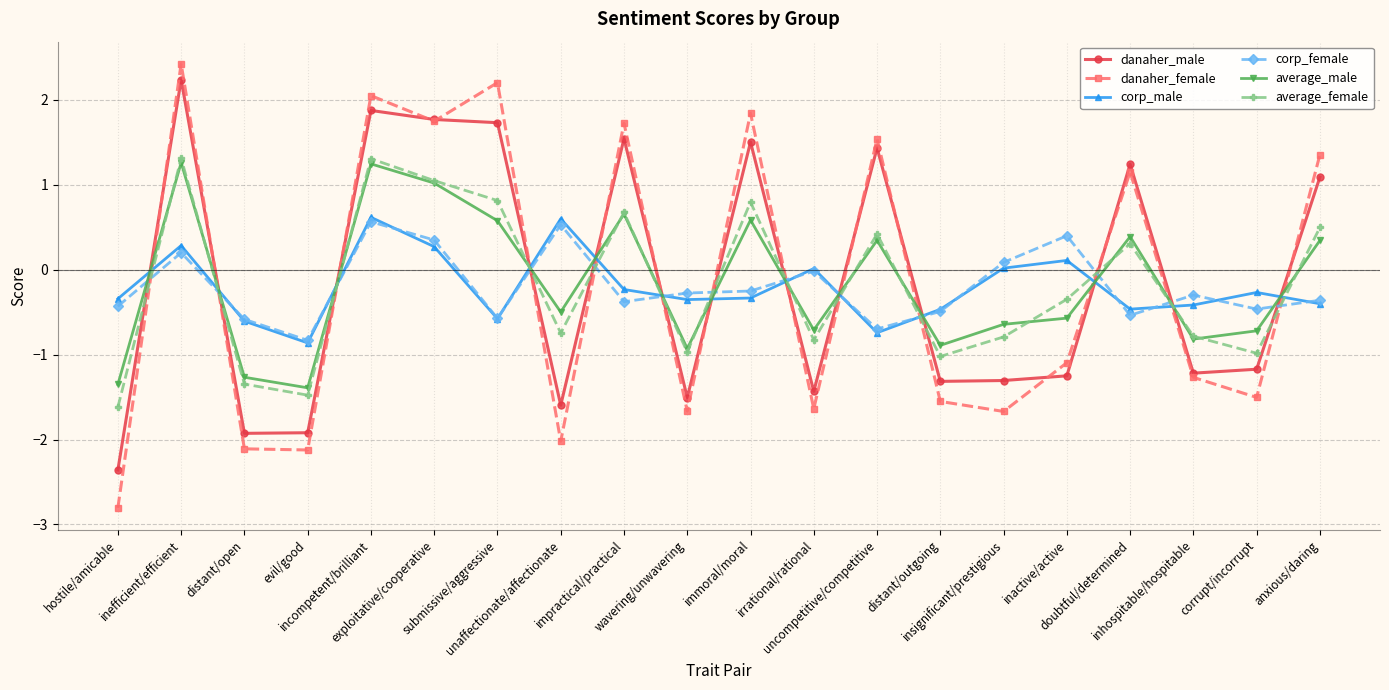

What is the difference between the second highest and minimum values in the corp_female series?

1.4